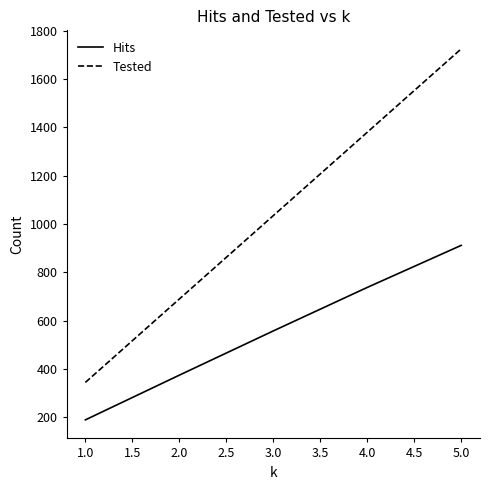

What is the average value of the Hits series?

555